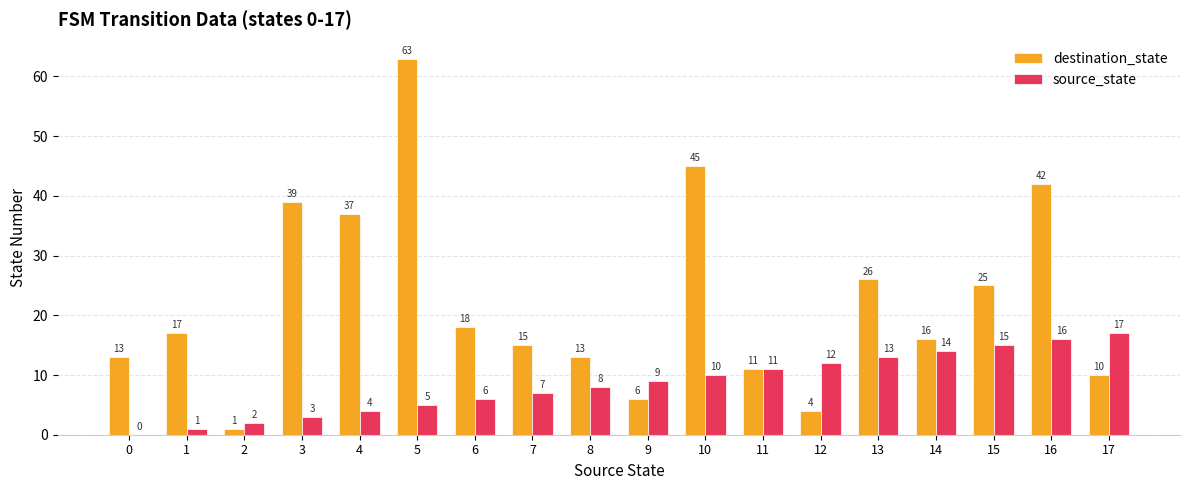

Is it true that destination_state equals 17 at 1?

True